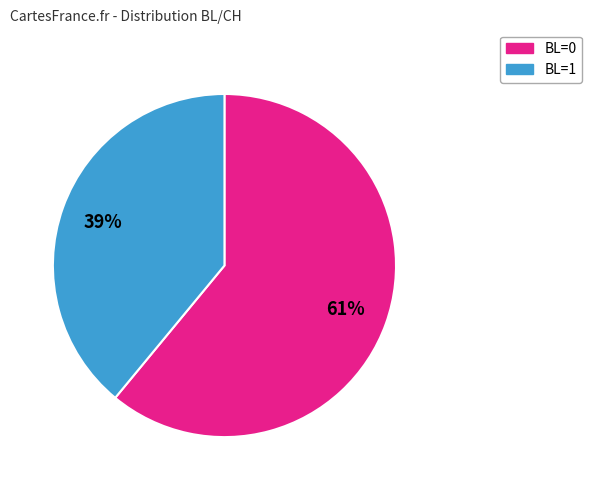

Is BL=1 the majority of the pie?

No